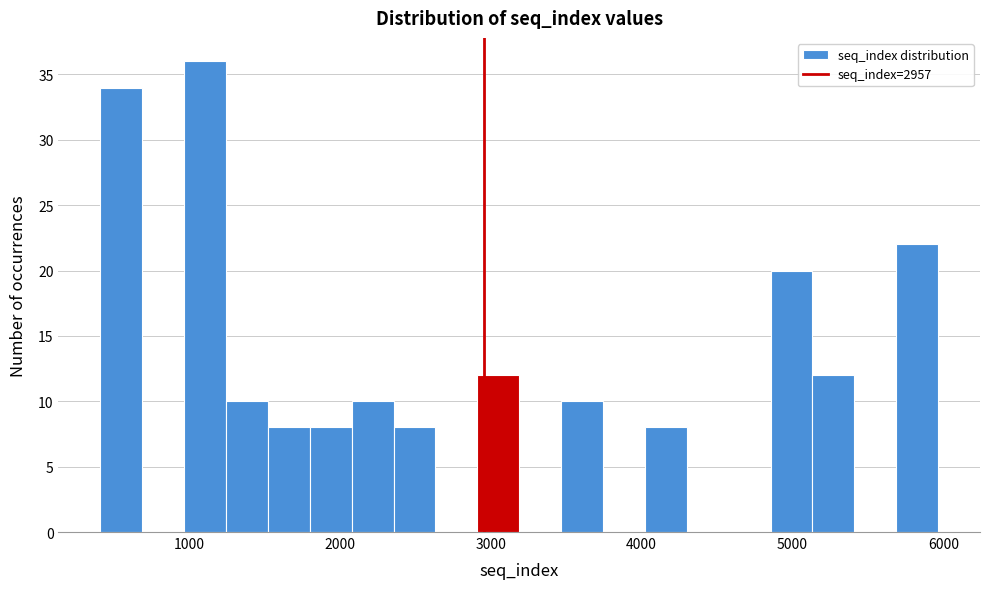

Around what value on the x-axis is the tallest bar? Give the approximate position of its centre, as read against the axis.

1100